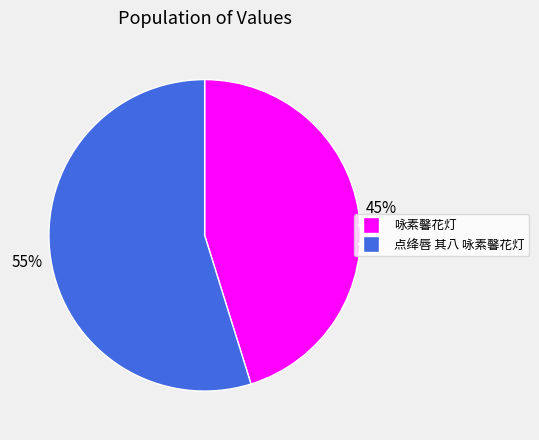

What is the ratio of the value at 点绛唇 其八 咏素馨花灯 to the value at 咏素馨花灯?

1.2